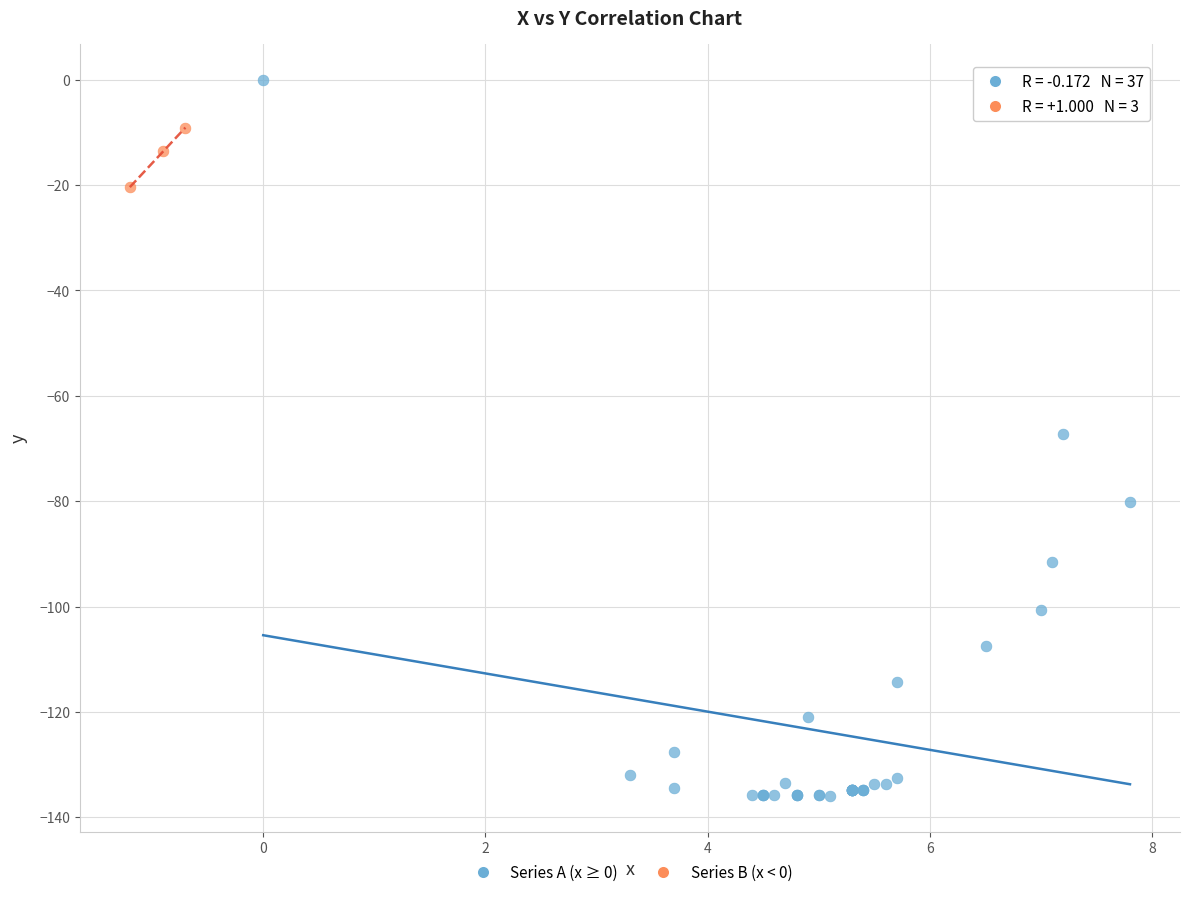

Which series reaches the minimum Y coordinate?

Series A (x ≥ 0)